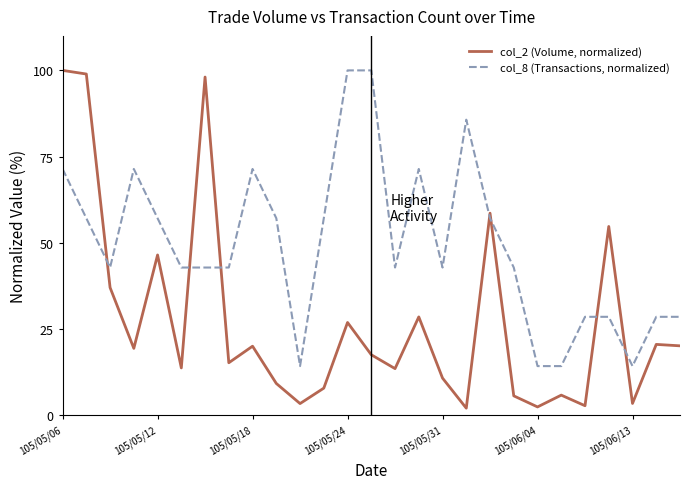

Which series has the largest total across all categories?

col_8 (Transactions, normalized)